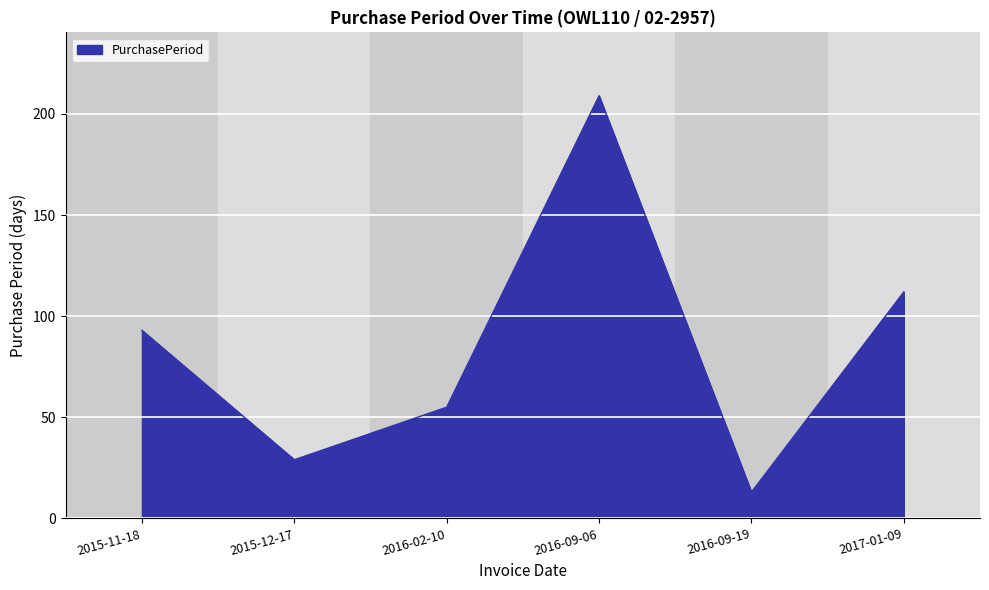

List the labels in order of value, largest first.

2016-09-06, 2017-01-09, 2015-11-18, 2016-02-10, 2015-12-17, 2016-09-19